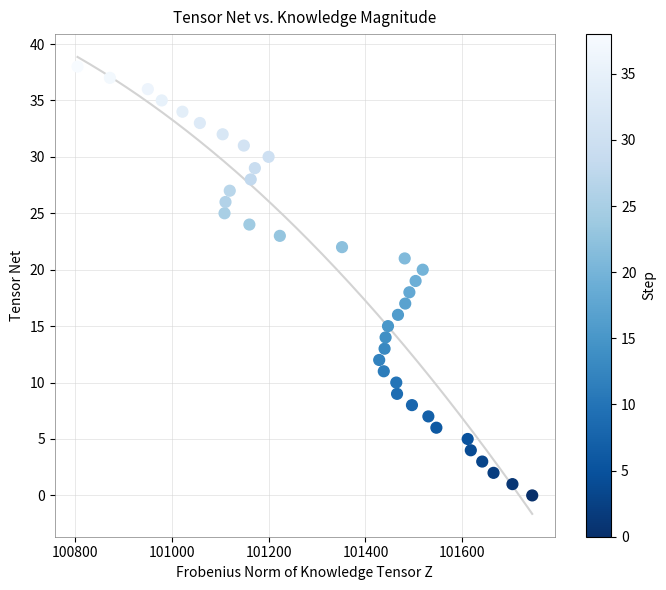

What is the range of Y values (max minus min)?

38